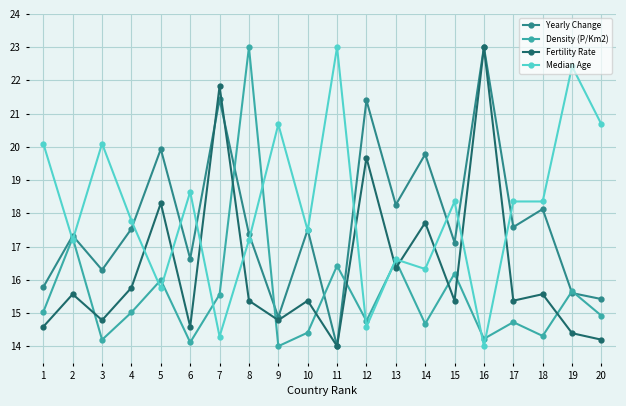

How many intersections are there between Density (P/Km2) and Fertility Rate?

10